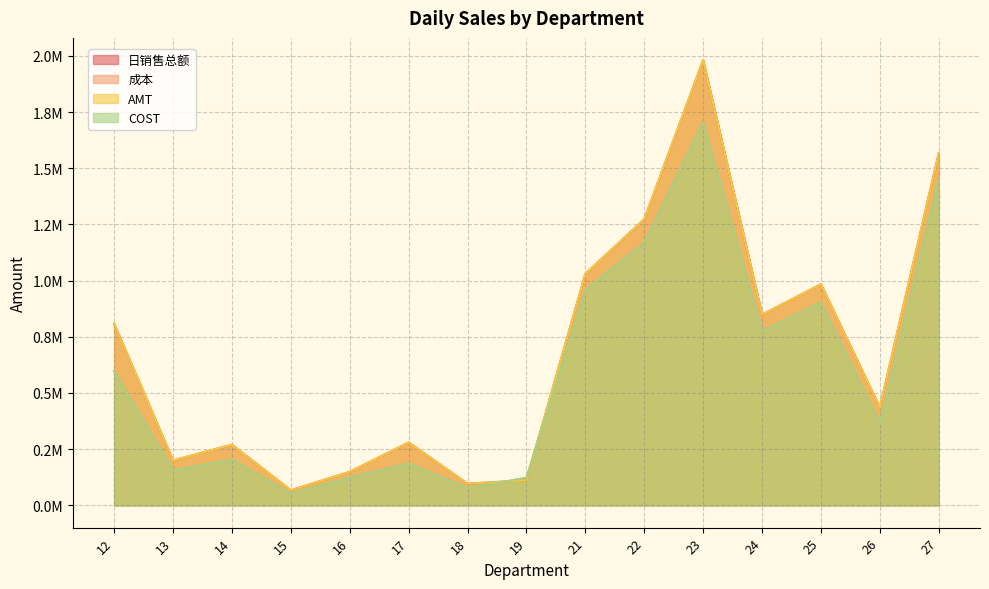

What are all the series names shown in the legend?

日销售总额, 成本, AMT, COST